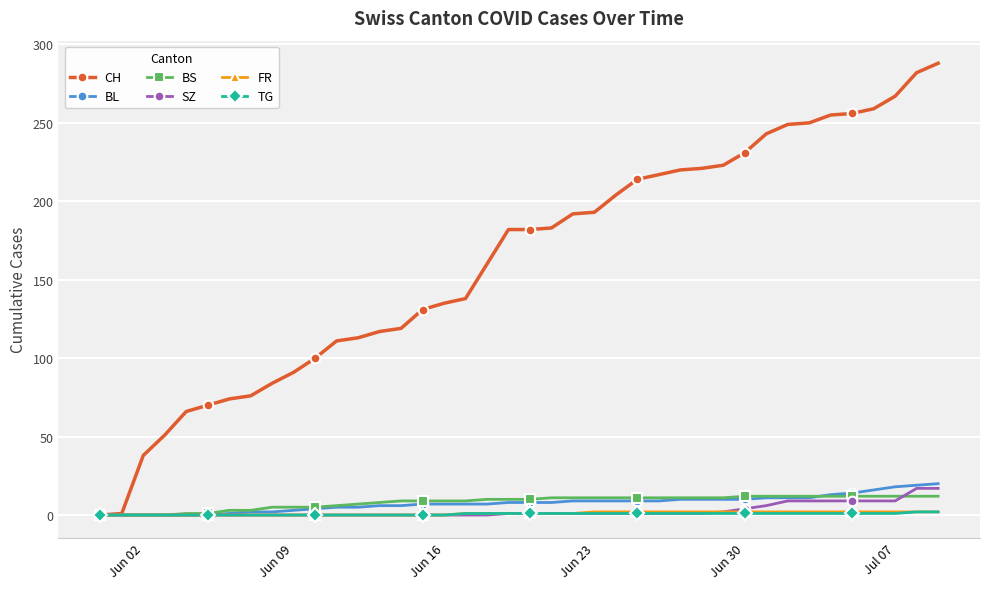

Which series has the largest total across all categories?

CH